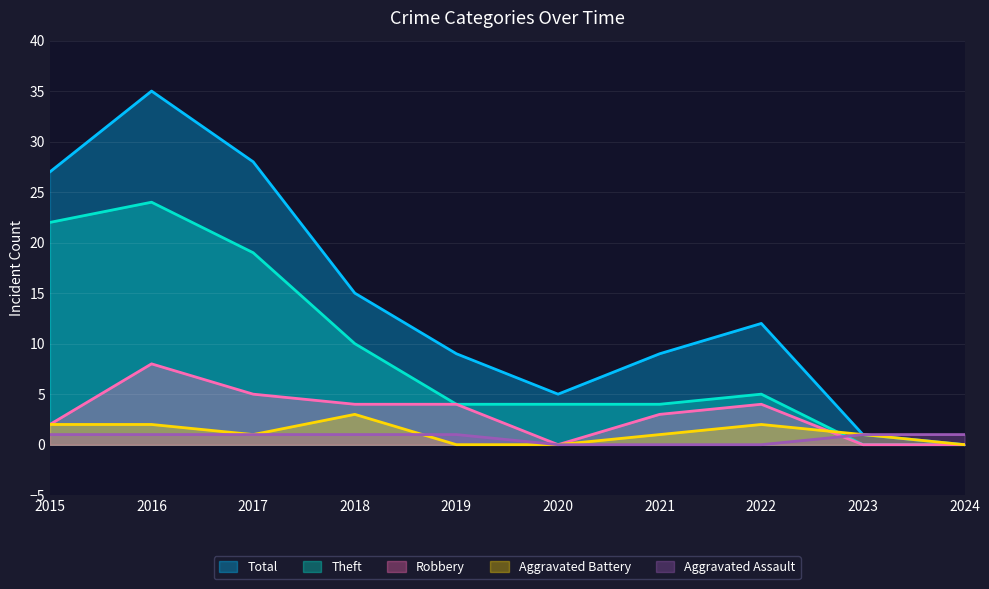

At 2019, list the series in order from smallest to largest.

Aggravated Battery, Aggravated Assault, Theft, Robbery, Total